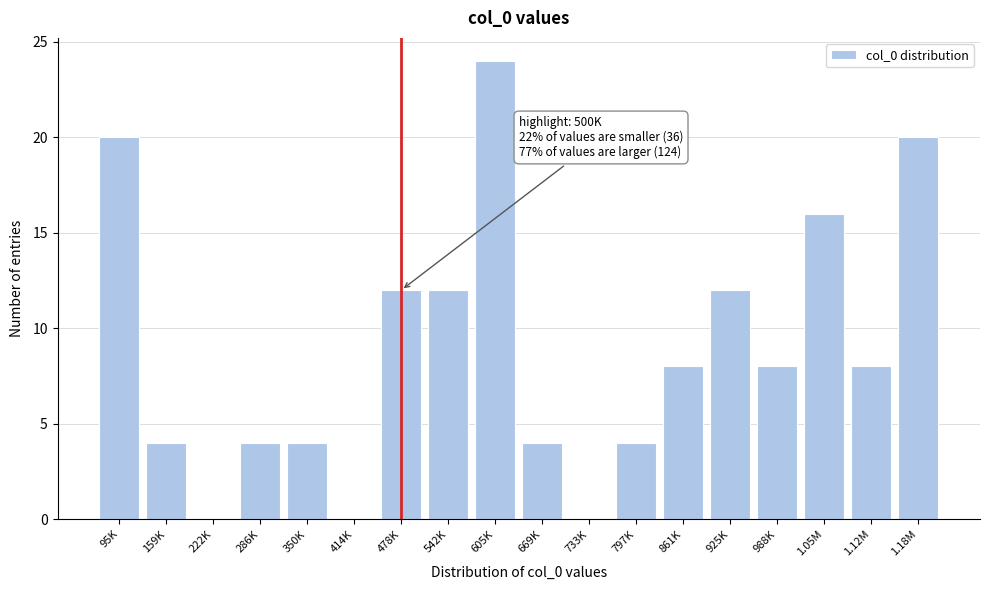

Reading right to left, transcribe all the data shown in this chart.

1.18M=20	1.12M=8	1.05M=16	988K=8	925K=12	861K=8	797K=4	733K=0	669K=4	605K=24	542K=12	478K=12	414K=0	350K=4	286K=4	222K=0	159K=4	95K=20